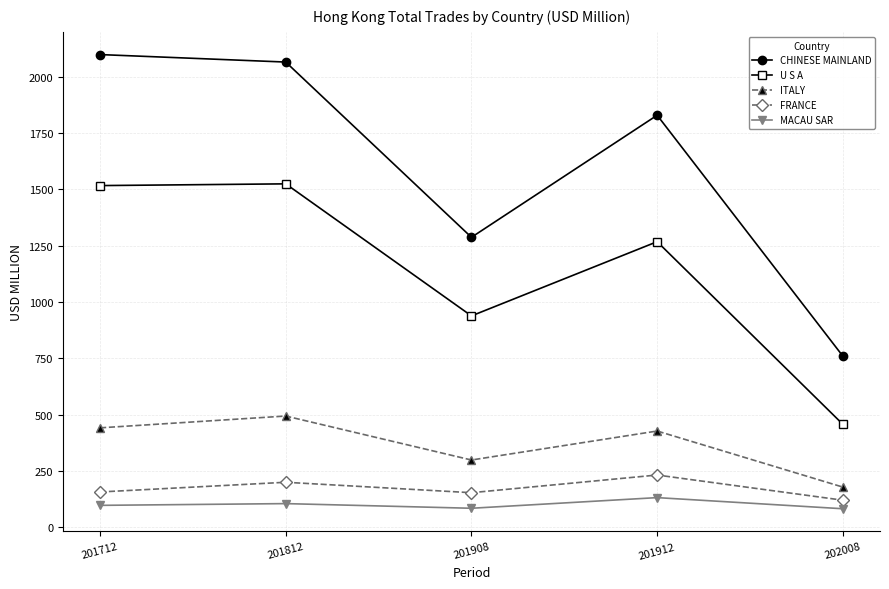

What value does the FRANCE series have at 201812?

199.3